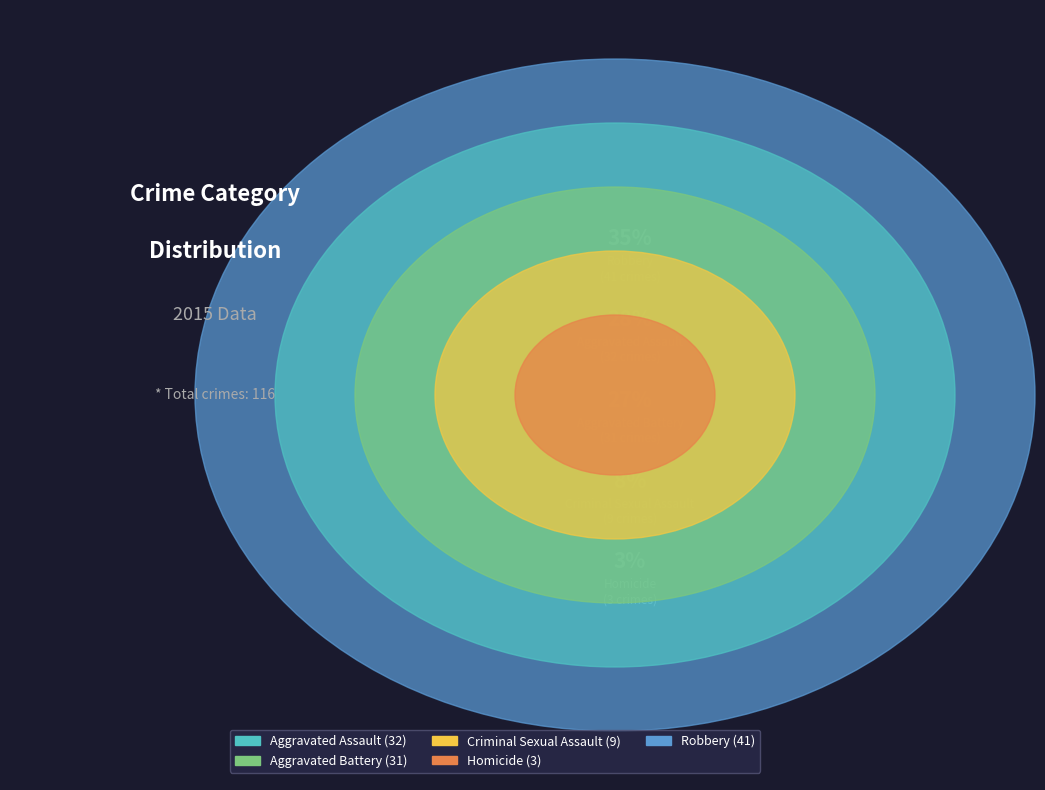

What percentage is the Criminal Sexual Assault slice, to the nearest percent?

8%